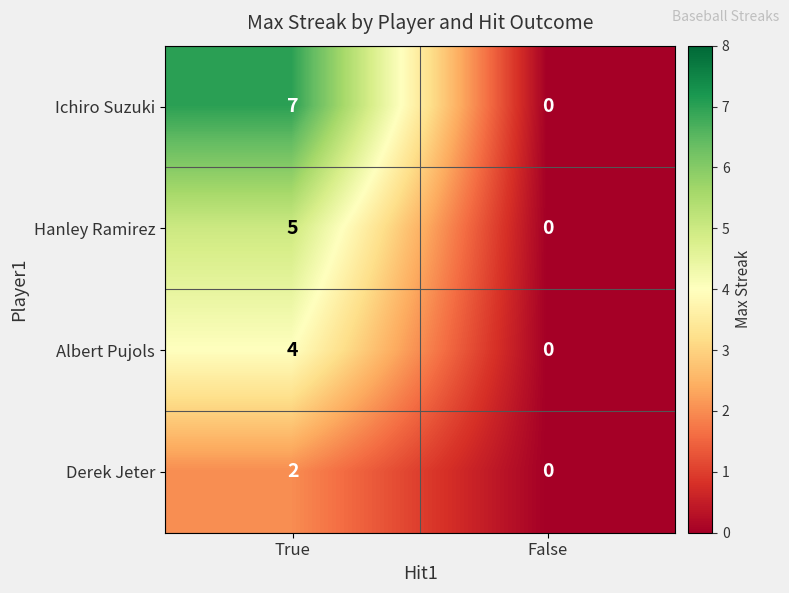

The Albert Pujols series shows 4 at True. True or false?

True